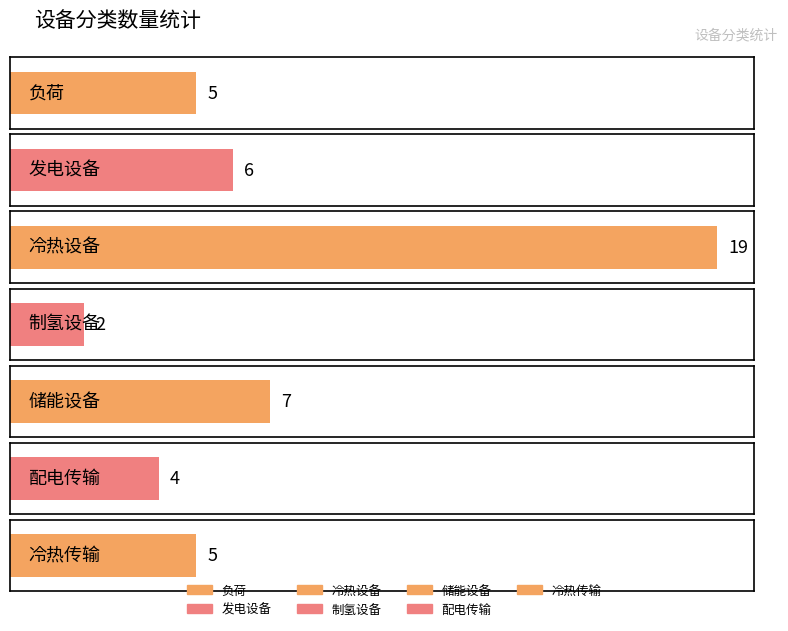

What is the label of the 4th bar from the right?

制氢设备